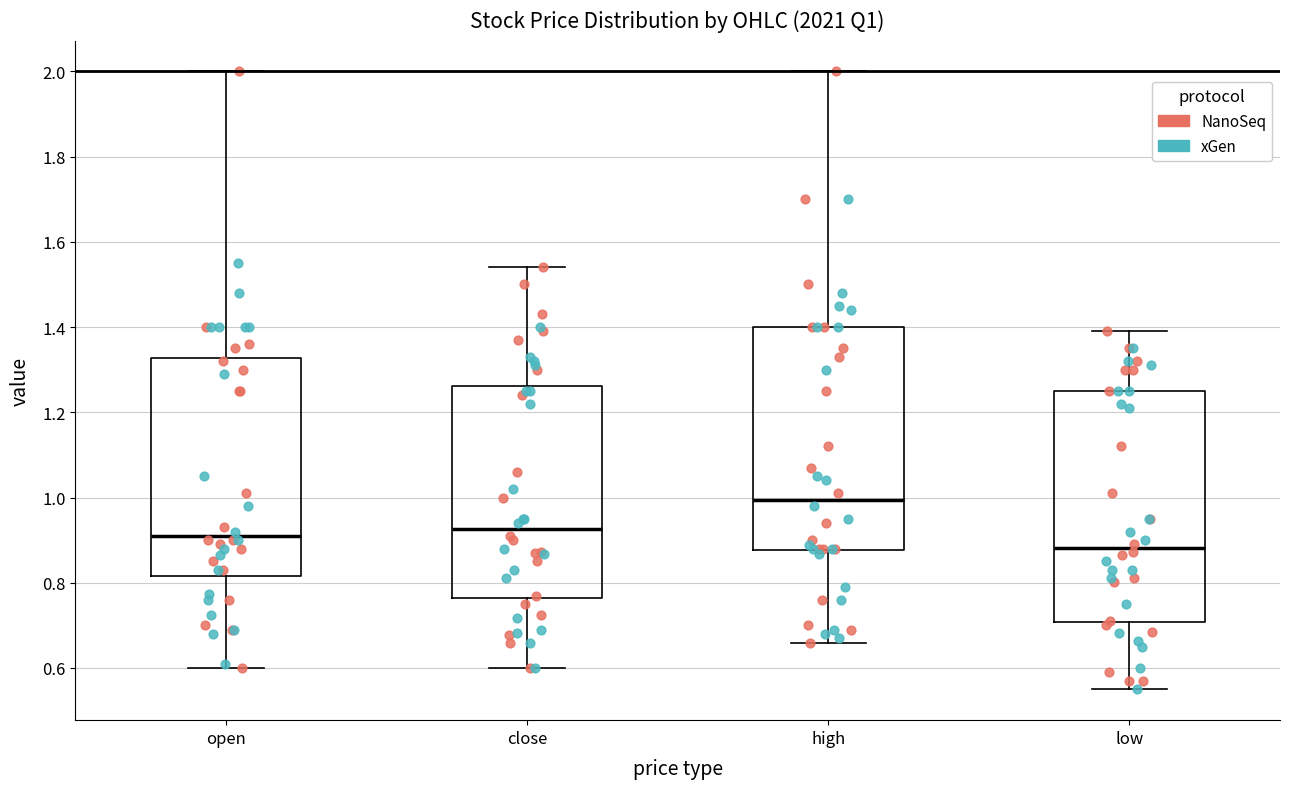

Reading left to right, read every box against the y-axis: the position of its median line, the range the box covers, and the ends of its whiskers. The values are not printed on the chart, so give them approximately, as read against the axis.

open: median 0.92, box 0.82 to 1.32, whiskers 0.60 to 2.00
close: median 0.92, box 0.76 to 1.26, whiskers 0.60 to 1.54
high: median 1.00, box 0.88 to 1.40, whiskers 0.66 to 2.00
low: median 0.88, box 0.70 to 1.26, whiskers 0.56 to 1.40